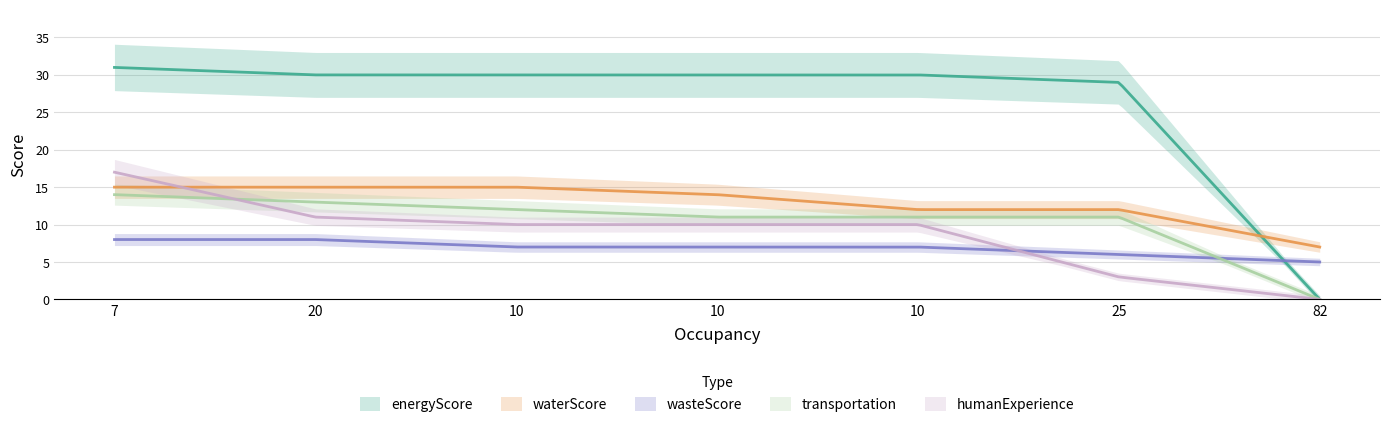

The value of wasteScore at 20 is 2. True or false?

False